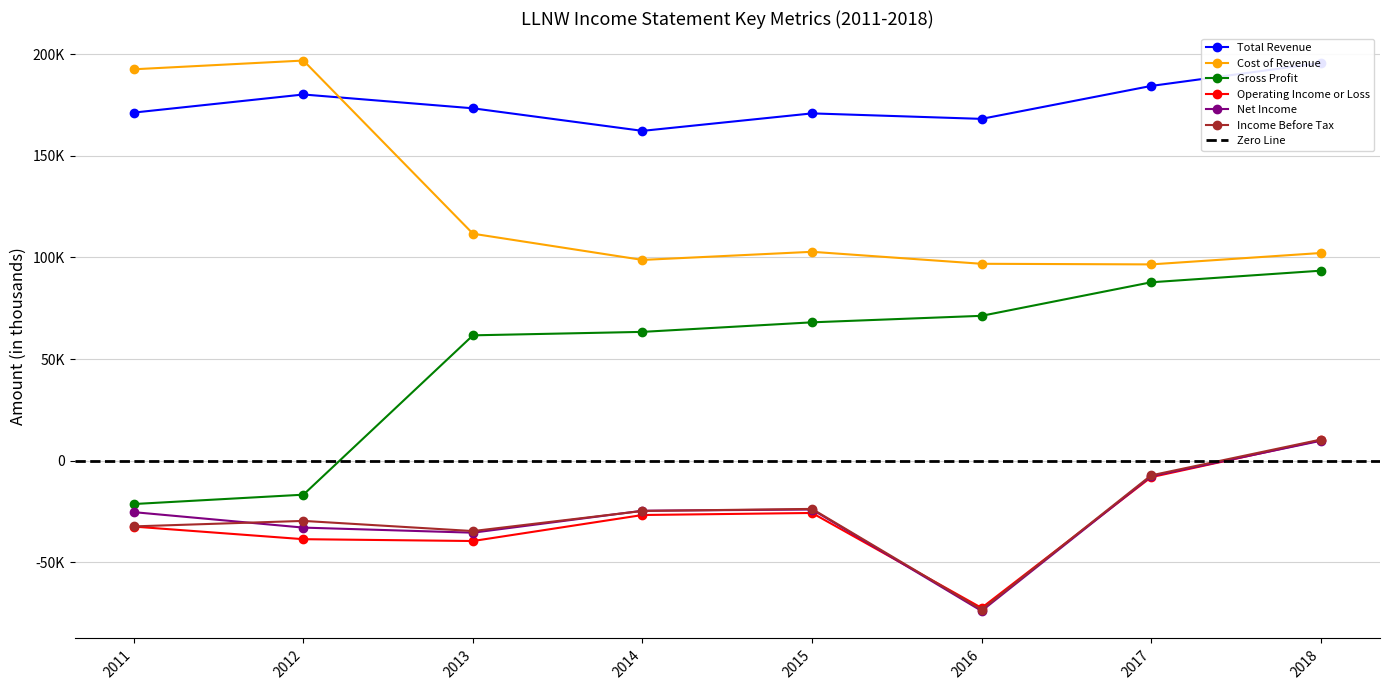

At which label does Gross Profit first exceed 68100?

2016